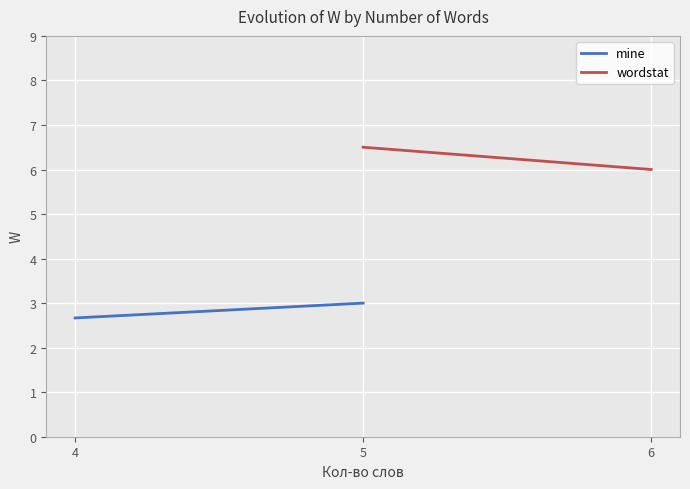

What is the average value of the mine series?

2.8